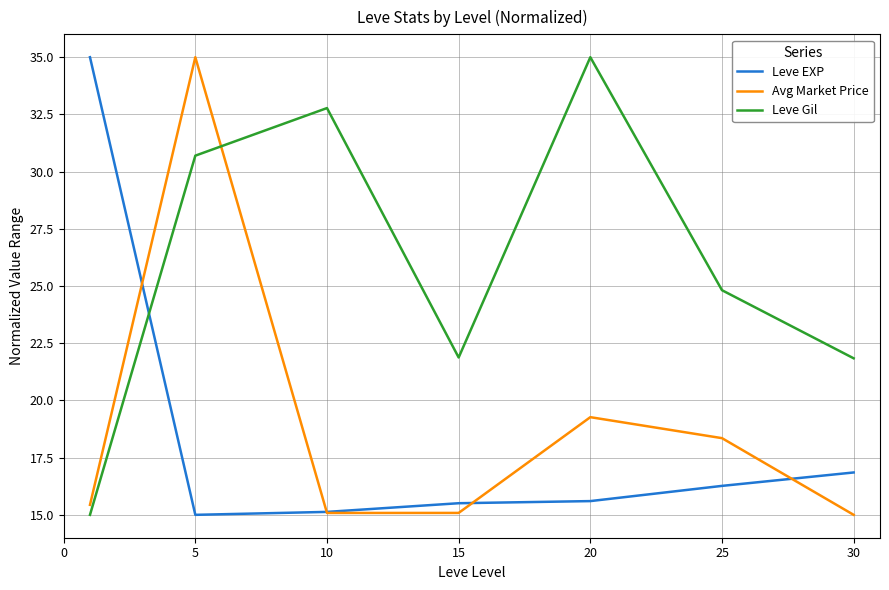

True or false: Leve Gil has more than 1 points higher than both neighbors.

True